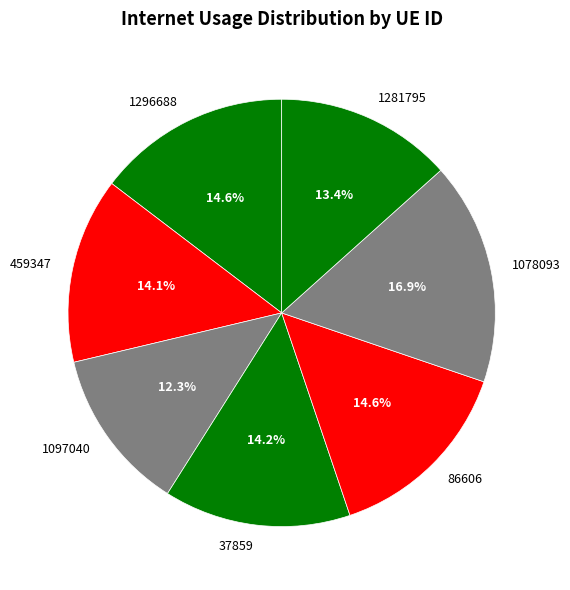

To the nearest percent, what is the difference between the largest and smallest slice percentages?

5%